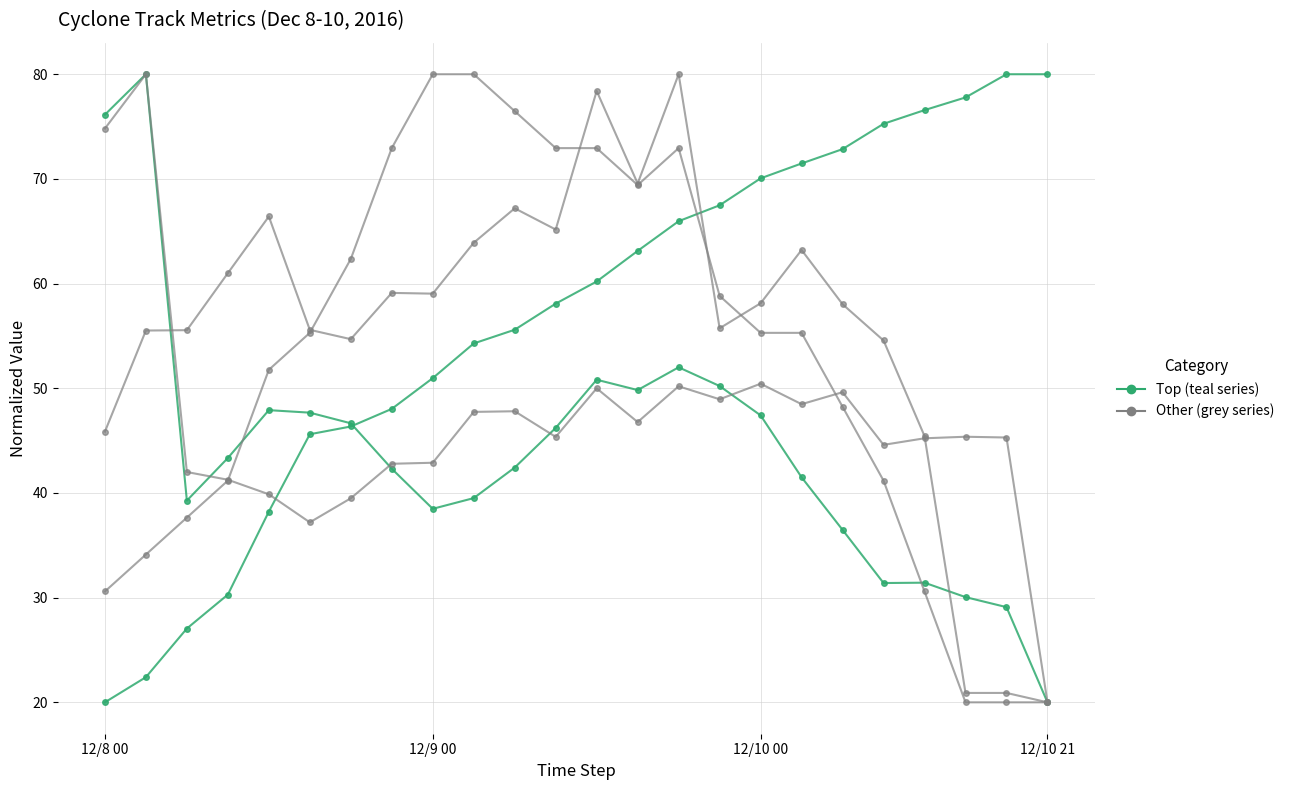

The value of depth at 12/10 00 is 95.6. True or false?

False